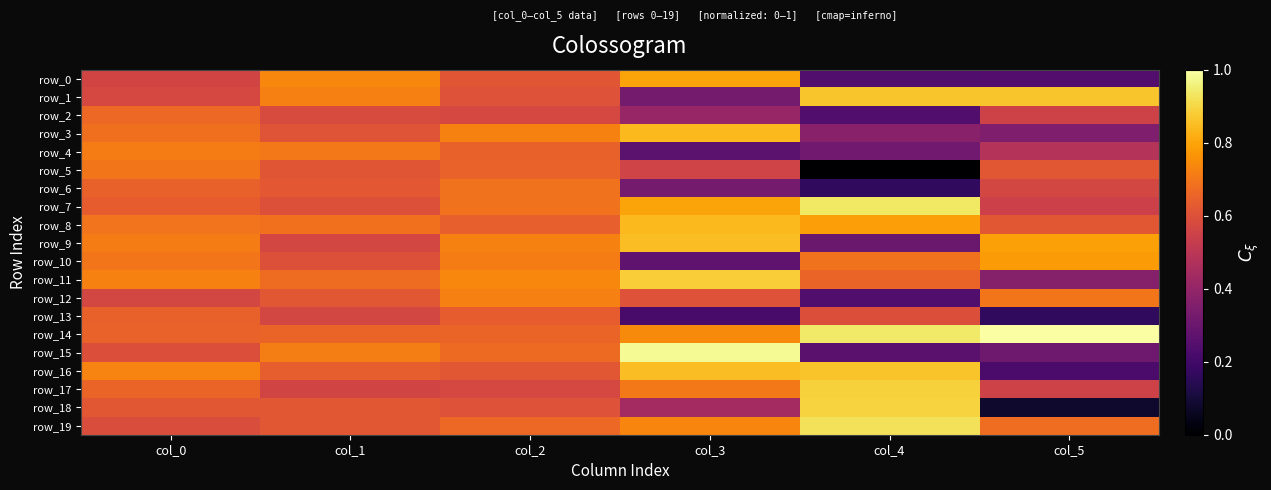

Which category has the lowest value across all series?

col_4